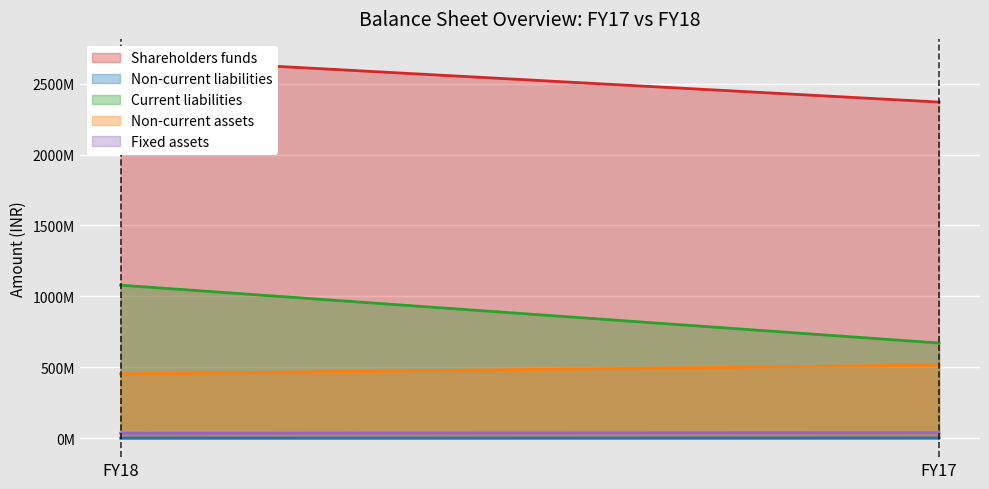

What is the difference between the highest and lowest values at FY17?

2368812000